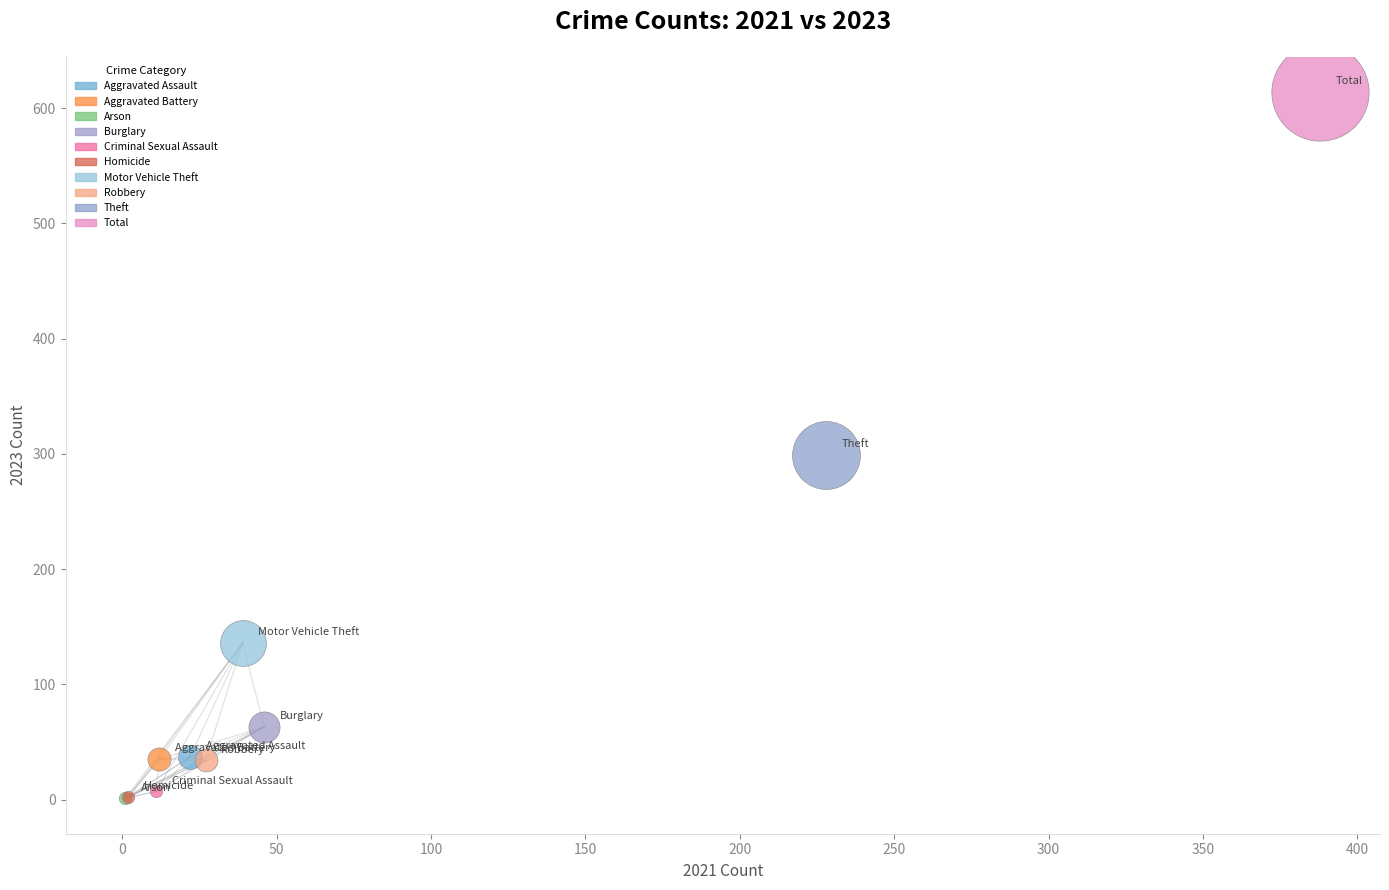

What are all the series names shown in the legend?

Aggravated Assault, Aggravated Battery, Arson, Burglary, Criminal Sexual Assault, Homicide, Motor Vehicle Theft, Robbery, Theft, Total